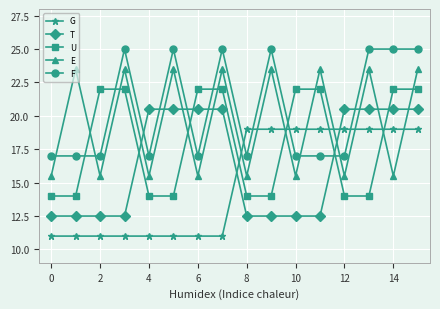

What is the average value of the G series?

15.0